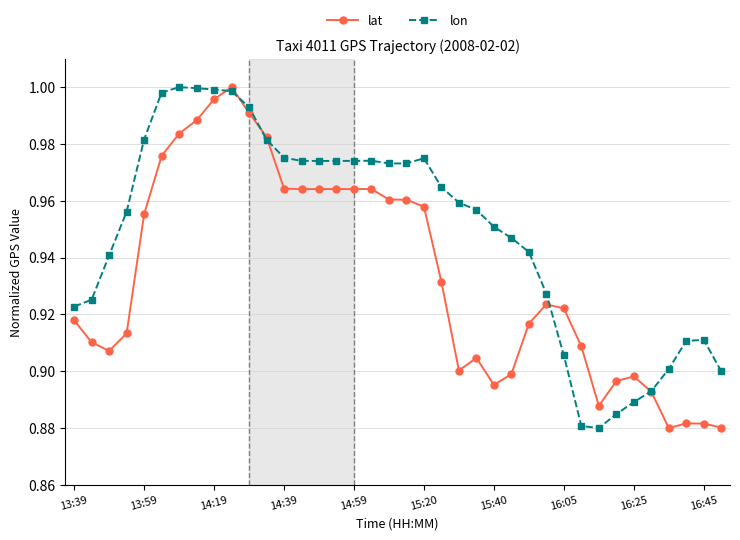

What is the sum of all lon values?

36.1